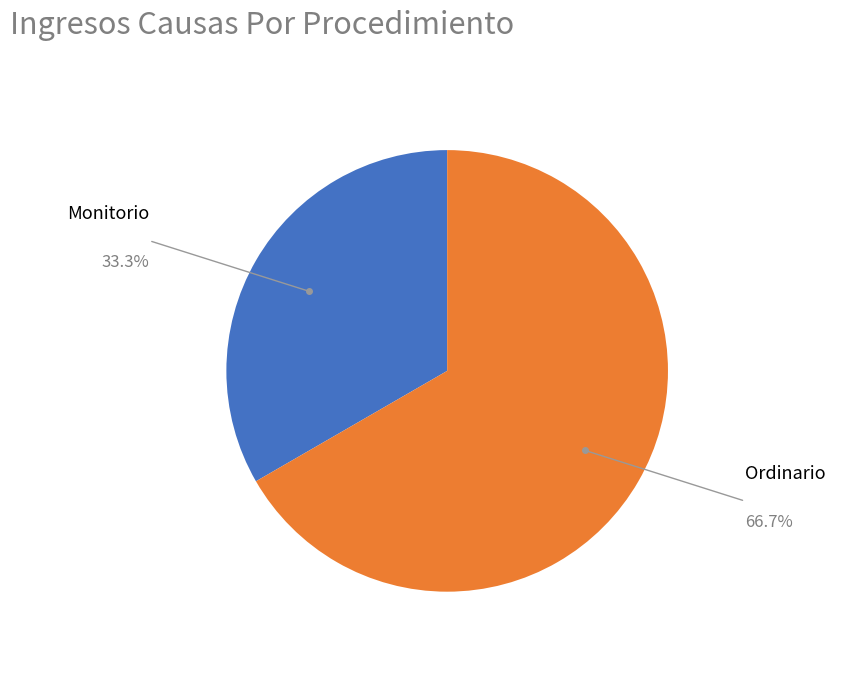

What is the ratio of the value at Ordinario to the value at Monitorio?

2.0